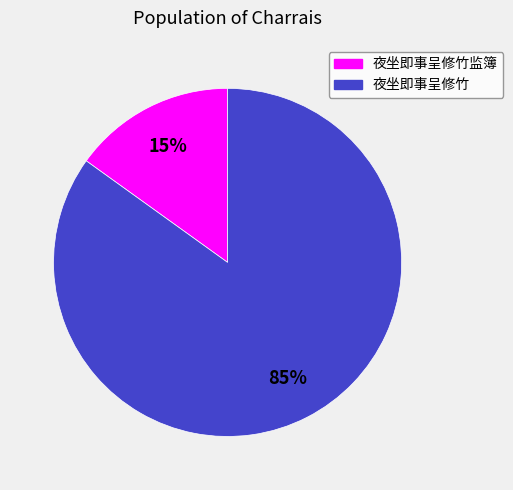

Combined, do 夜坐即事呈修竹 and 夜坐即事呈修竹监簿 account for over 50%?

Yes